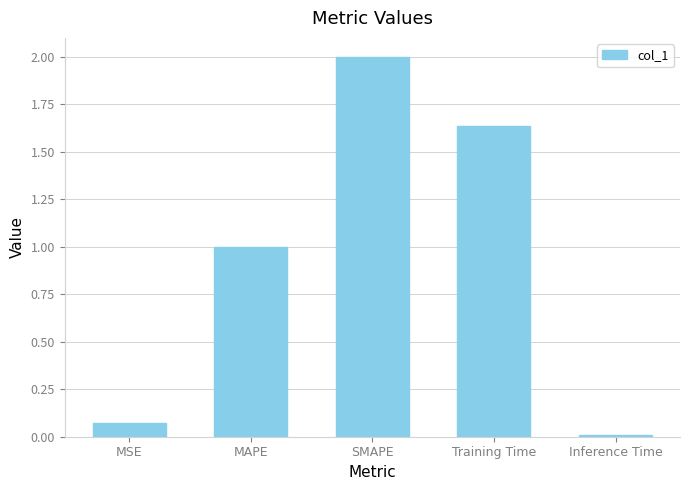

At which label is the value closest to 1?

MAPE